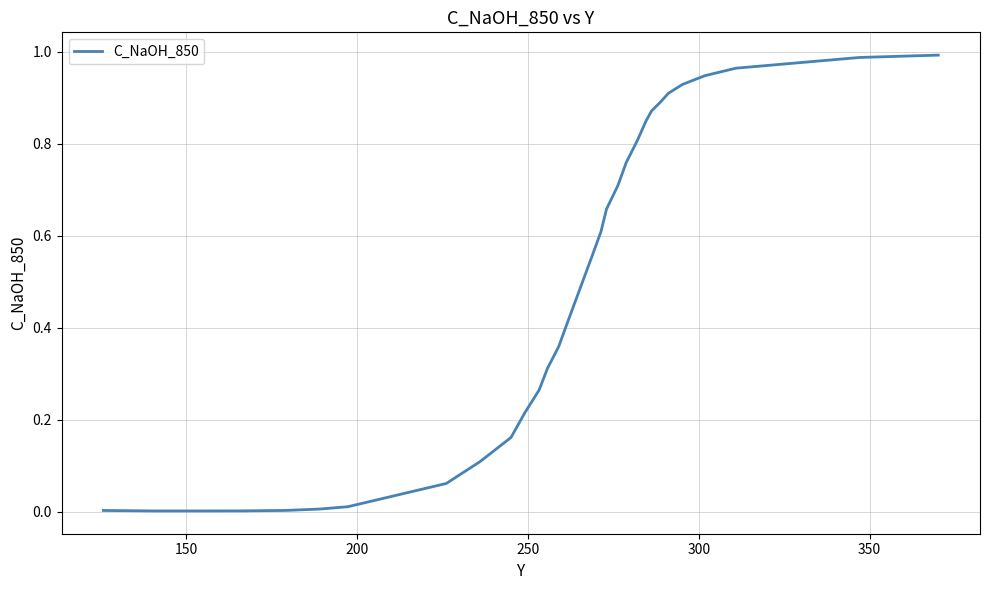

What is the difference between the second highest and second lowest values?

1.0